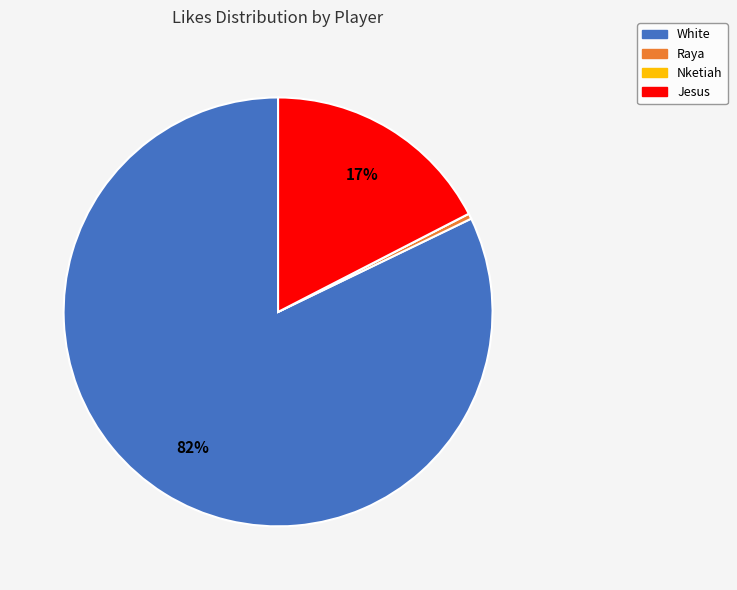

Does any single category account for the majority?

Yes